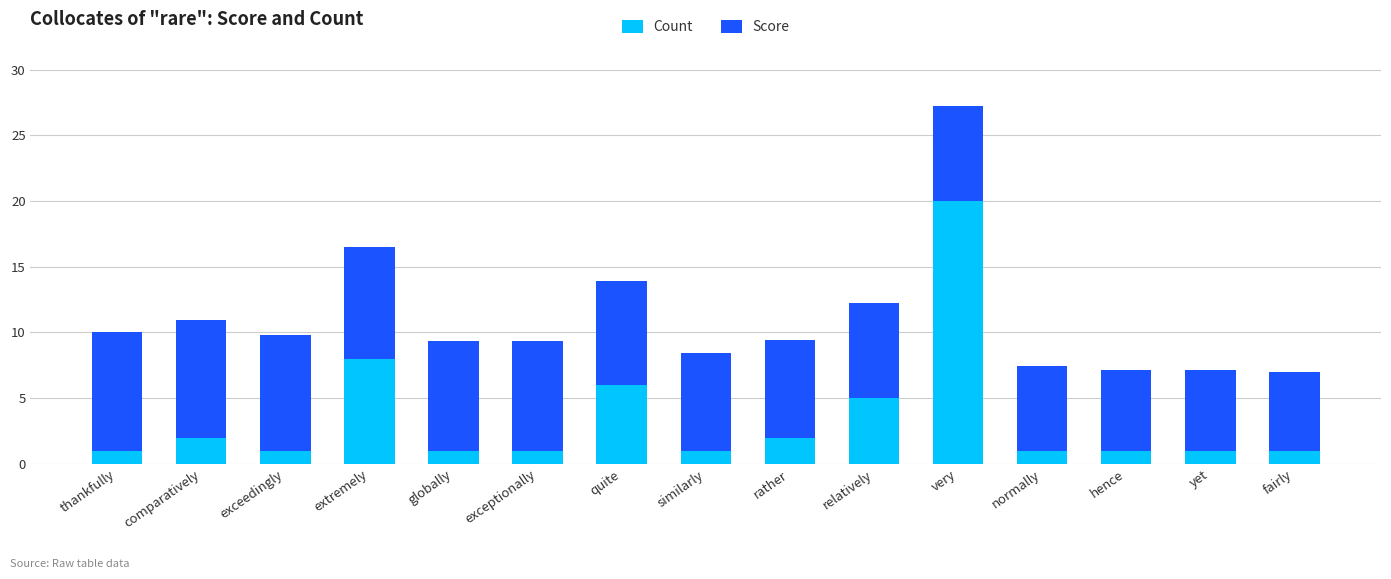

Read the Count value at thankfully.

1.0